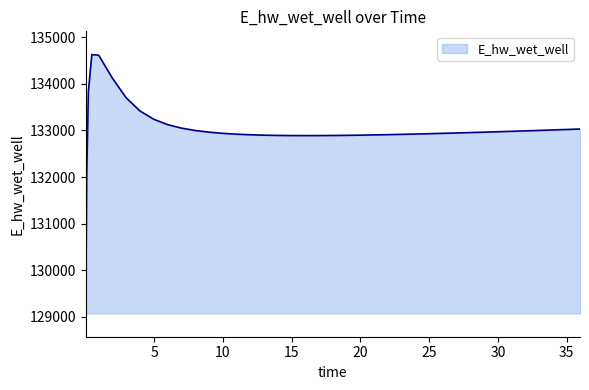

How many distinct data groups are displayed?

1